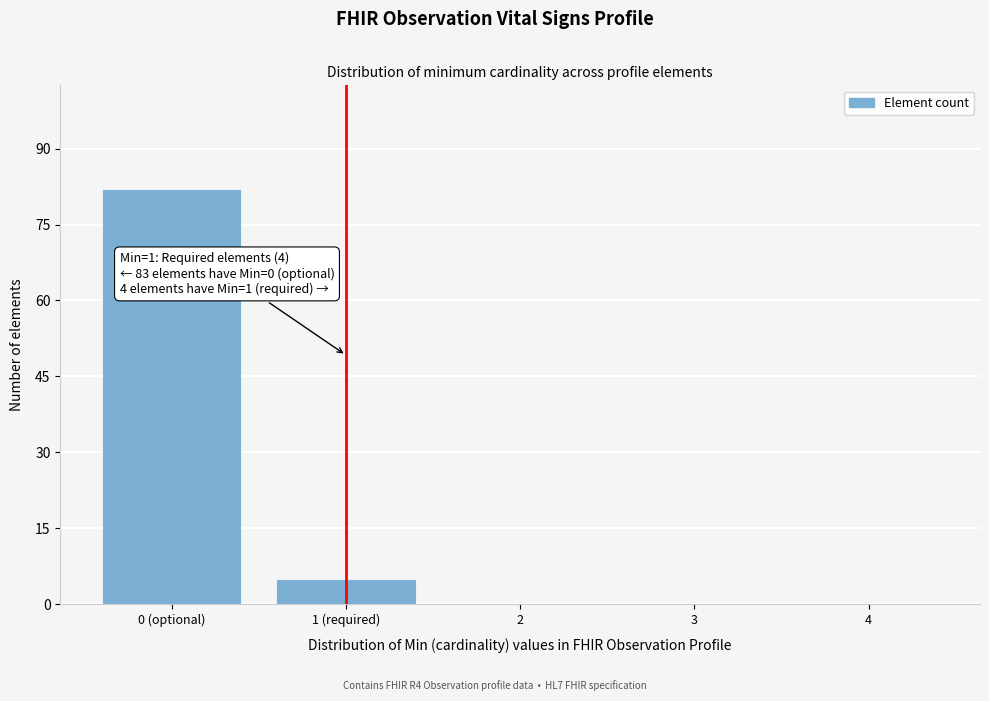

Reading left to right, extract all data points from this chart.

0 (optional)=82	1 (required)=5	2=0	3=0	4=0